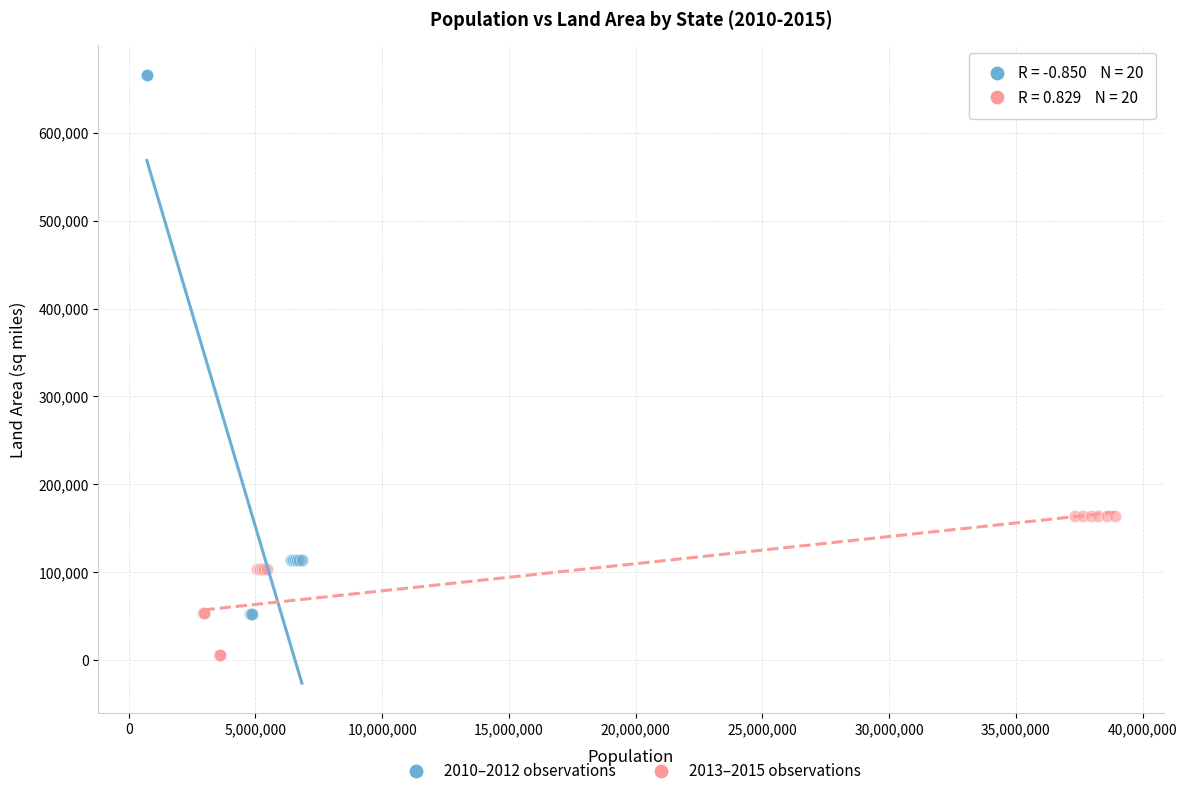

Which series contains the highest Y value?

2010–2012 observations